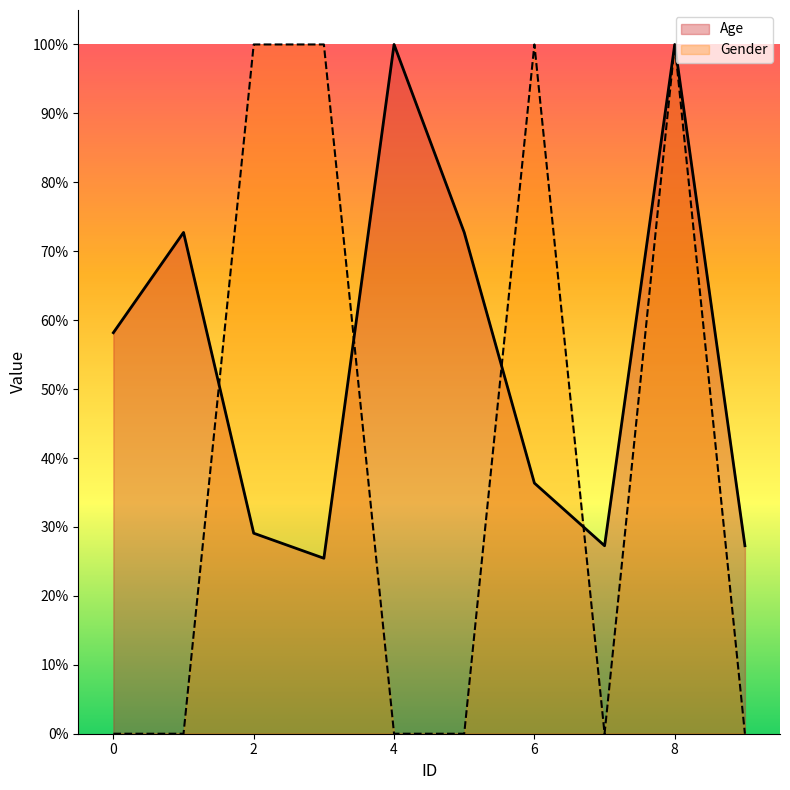

Between which two adjacent categories do Gender and Age first intersect?

1 and 2